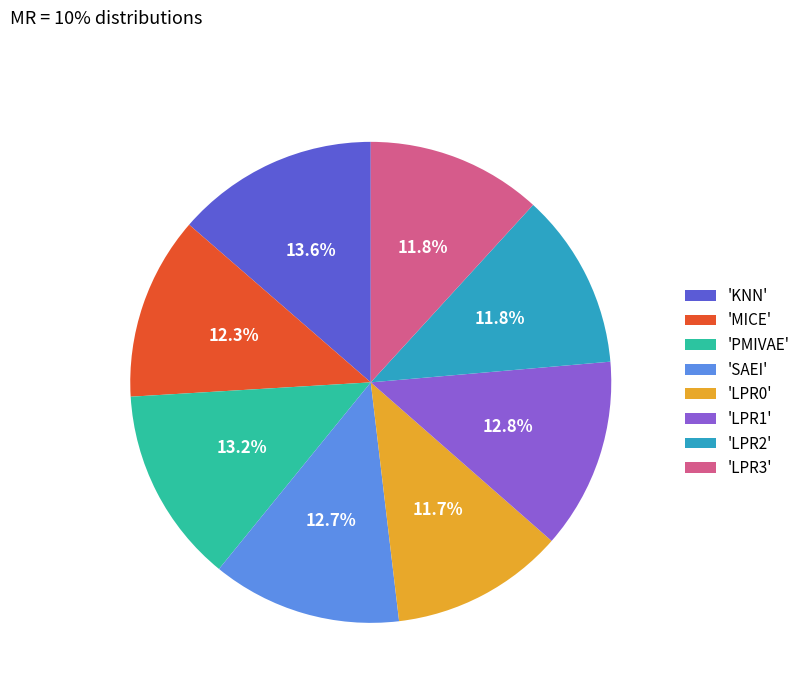

Count the number of slices in the pie.

8